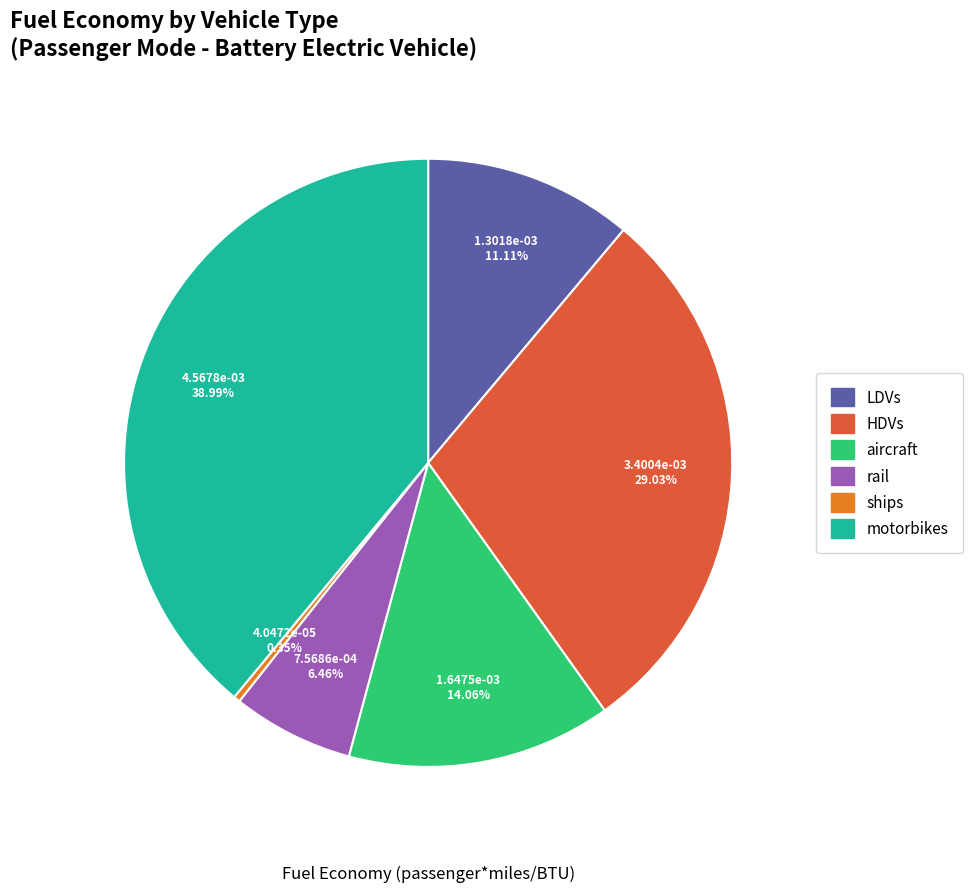

What percentage is the rail slice, to the nearest percent?

6%